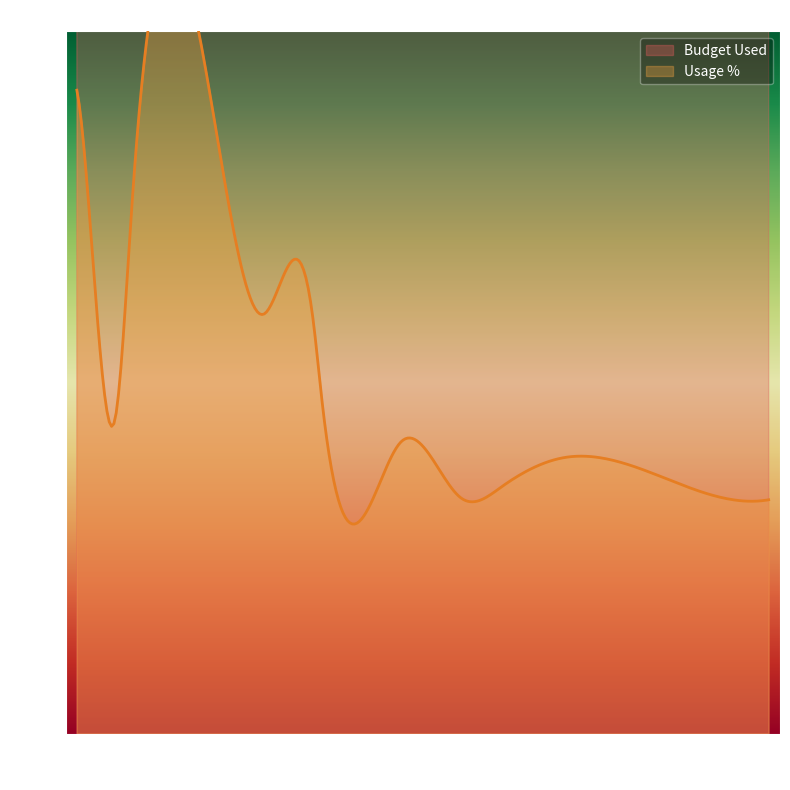

List the series in order of their peak value, highest first.

Budget Used, Usage %